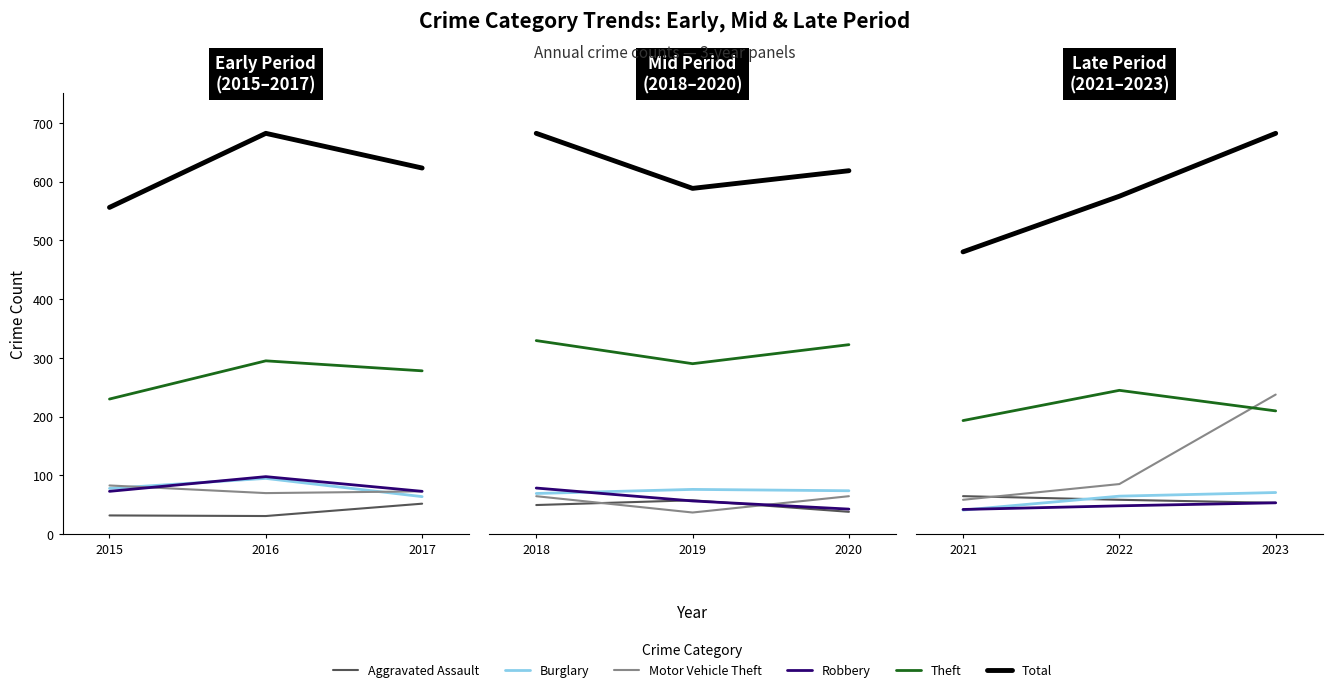

Does the chart display data point markers on the line(s)?

No